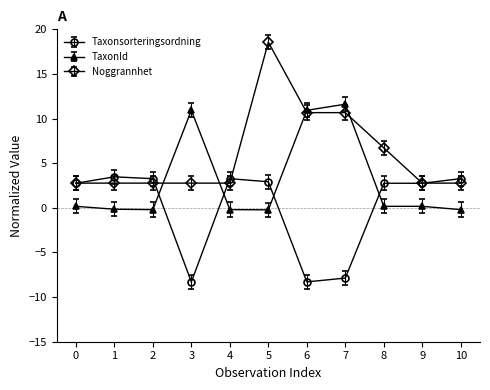

Which label corresponds to the largest value in the chart?

5